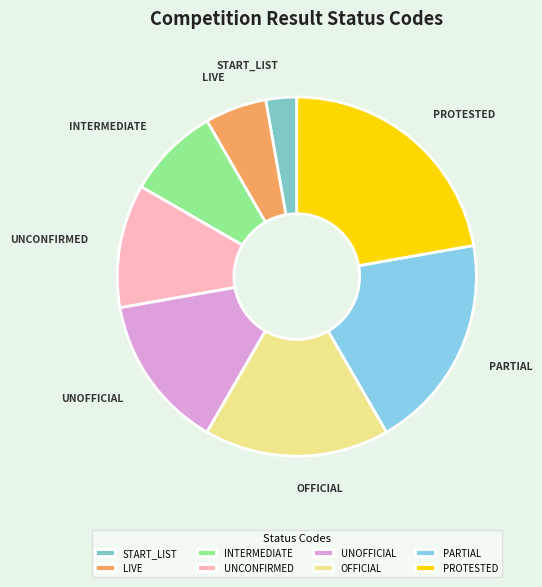

Rank the categories by value from lowest to highest.

START_LIST, LIVE, INTERMEDIATE, UNCONFIRMED, UNOFFICIAL, OFFICIAL, PARTIAL, PROTESTED